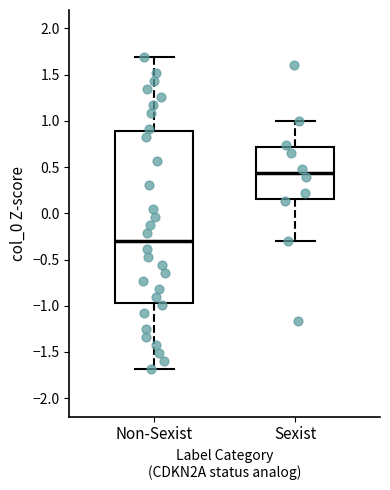

Where is the lower edge of the box for Sexist on the y-axis? The values are not printed on the chart, so give them approximately, as read against the axis.

0.15